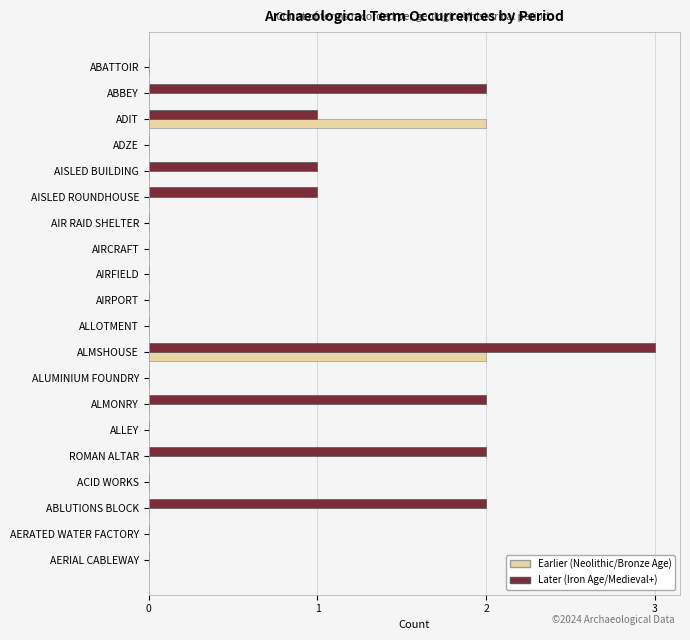

How many distinct data groups are displayed?

2